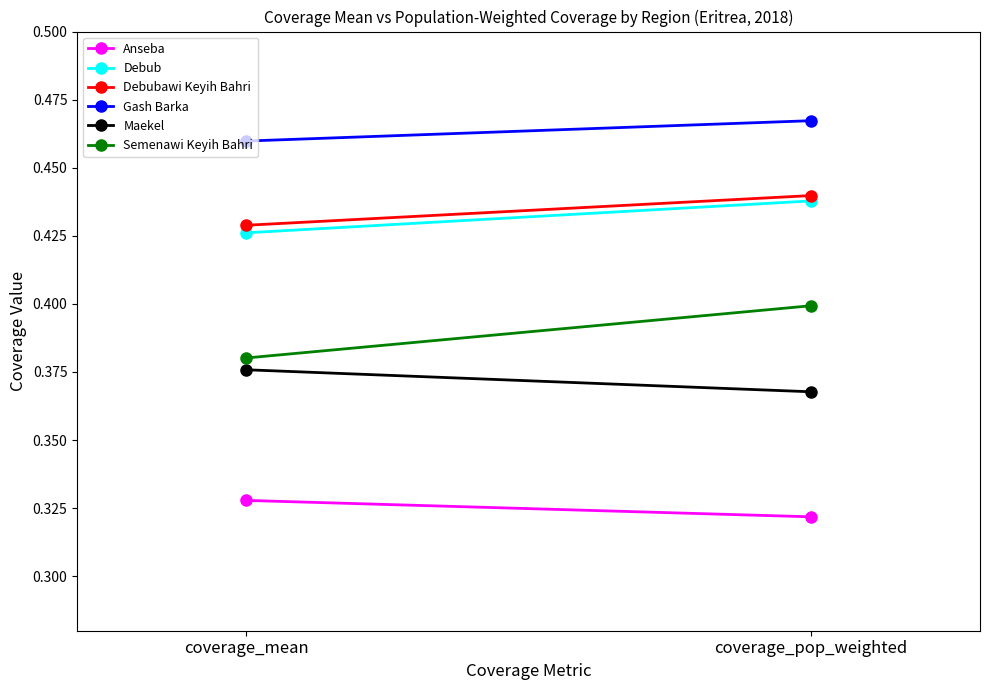

Count the Semenawi Keyih Bahri values in the range 0 to 1.

2